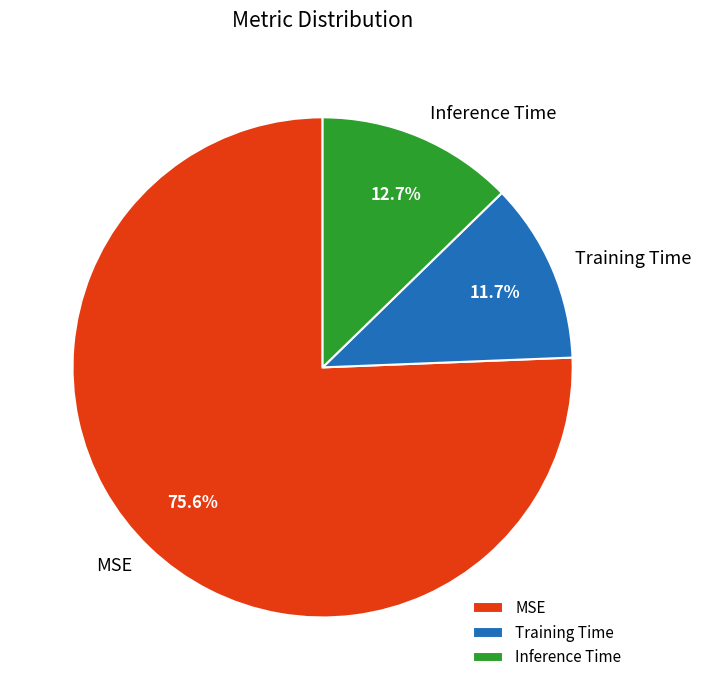

Which has a higher value, MSE or Inference Time?

MSE